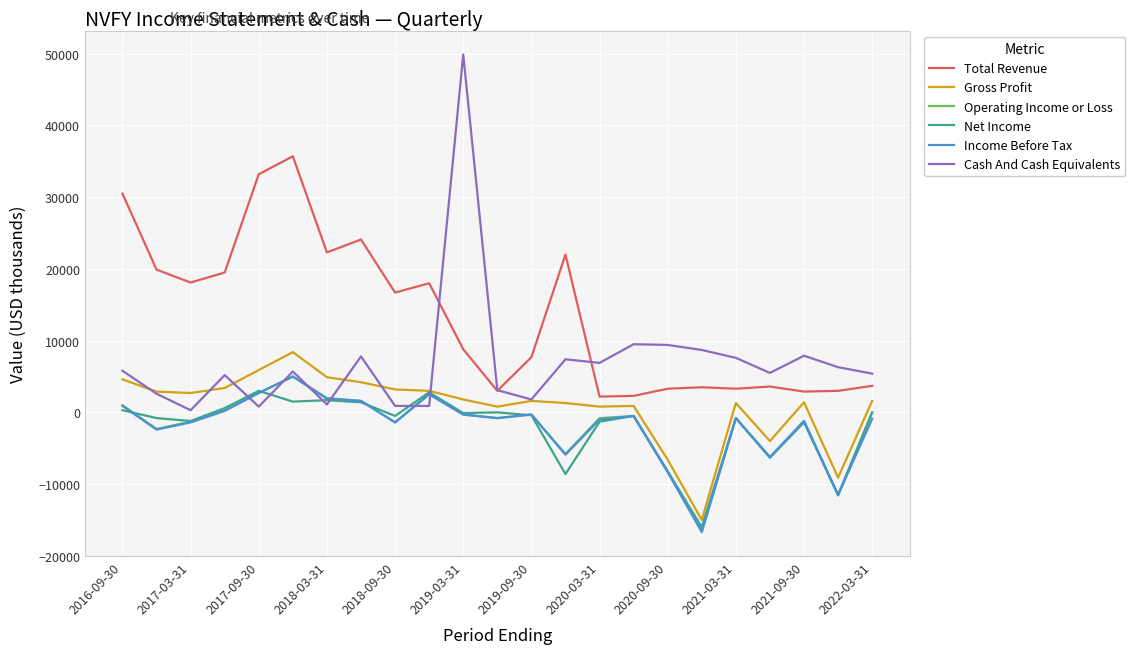

Which series has the largest total across all categories?

Total Revenue